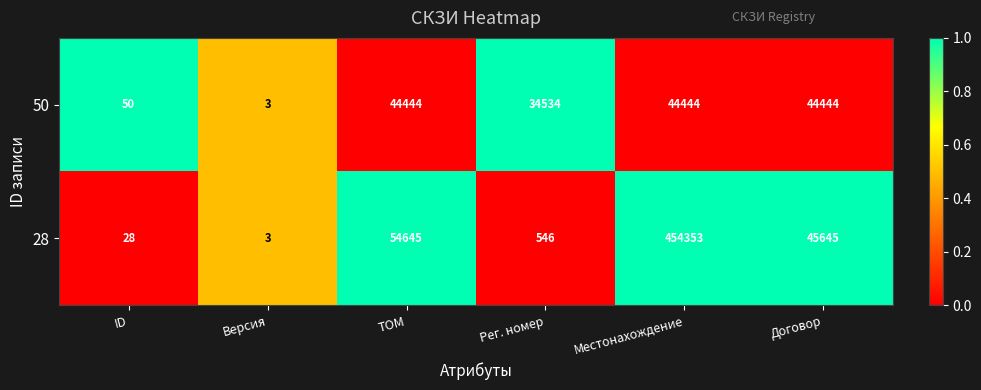

What is the total value across all series at Версия?

6